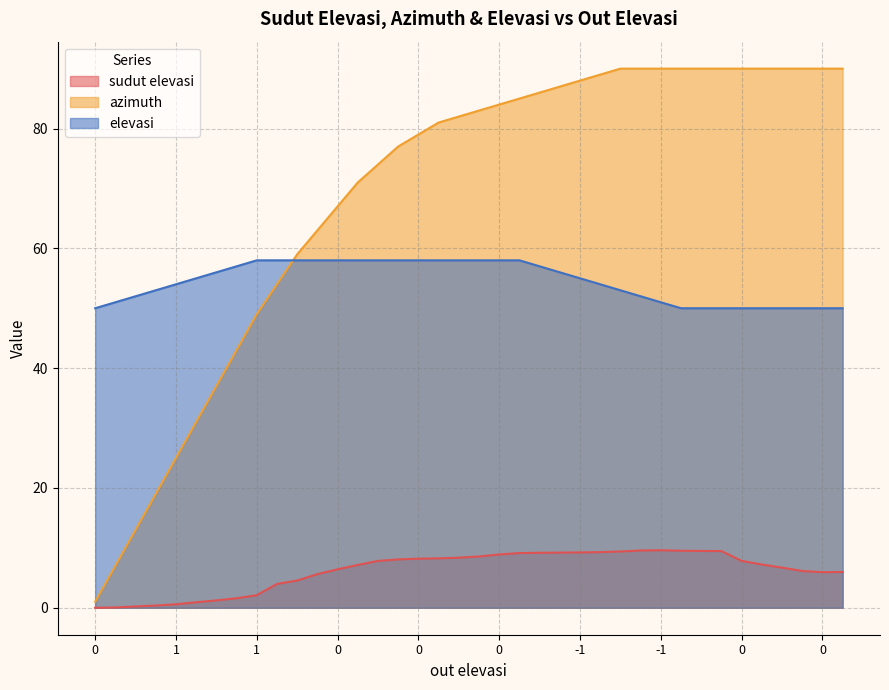

Which category has the highest value across all series?

26